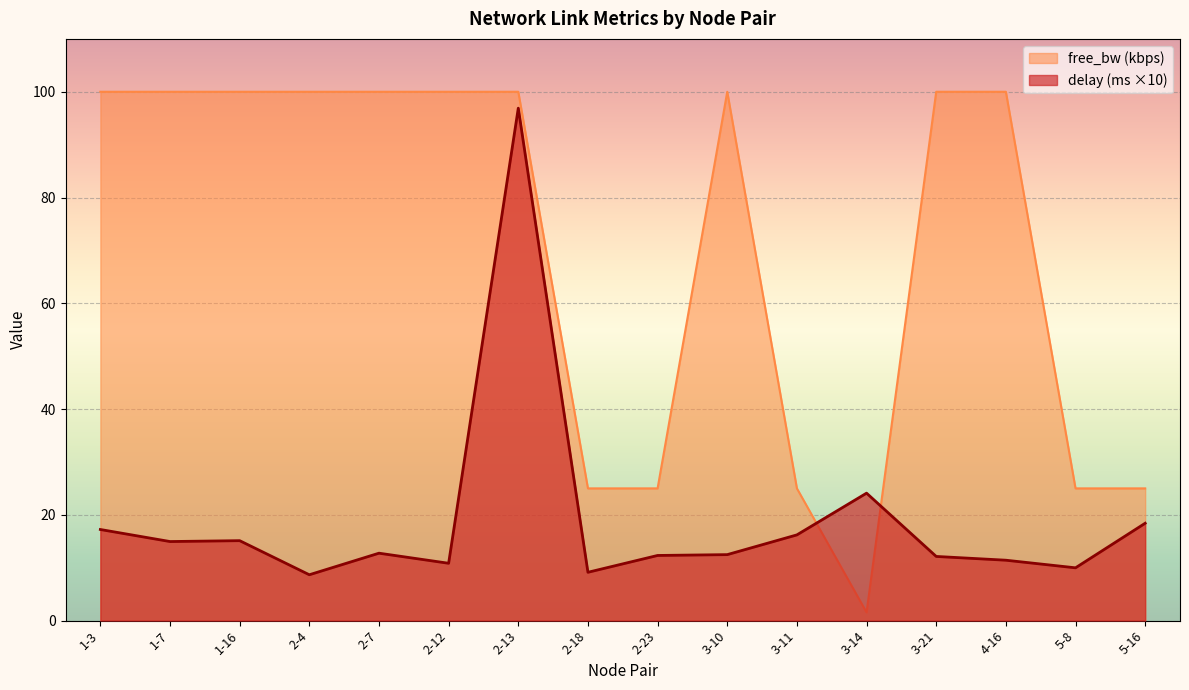

Rank the series by their maximum value, from highest to lowest.

free_bw (kbps), delay (ms ×10)